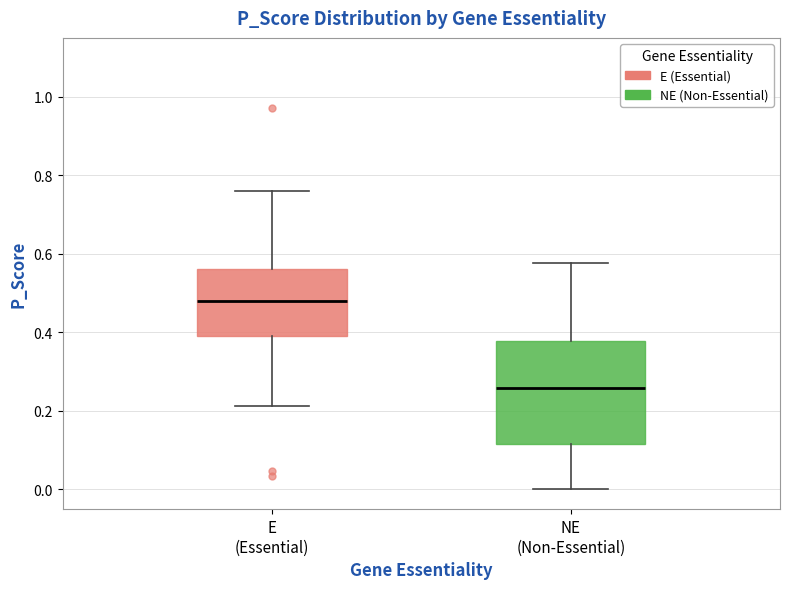

Which box's median line is the lowest?

NE (Non-Essential)